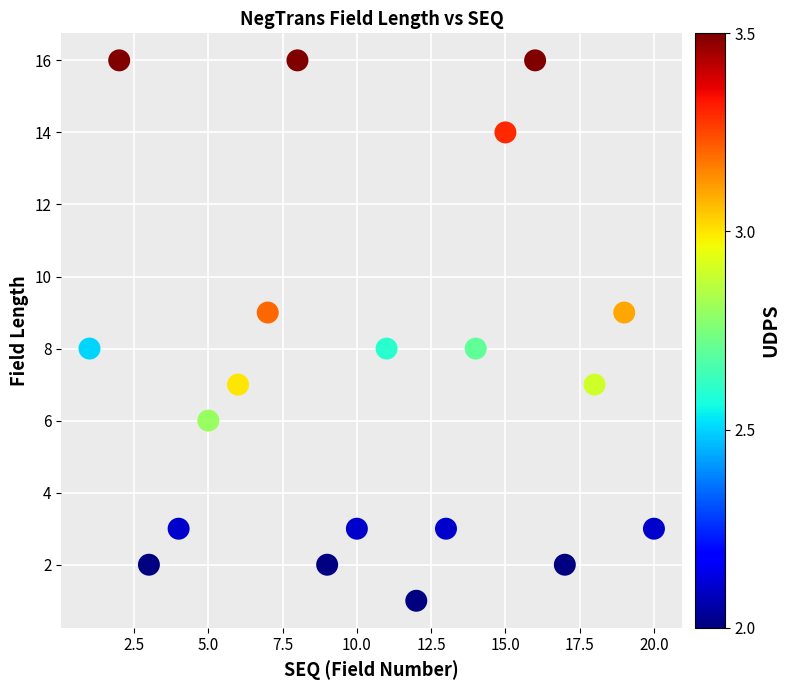

What is the range of Y values (max minus min)?

15